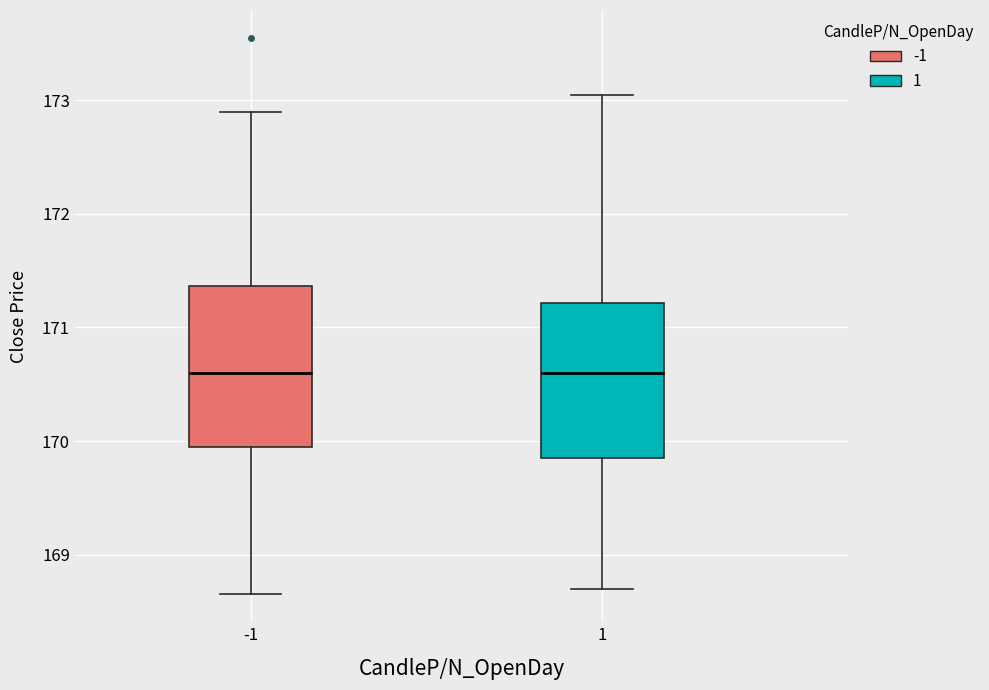

Reading left to right, transcribe this box plot: for each box, give where its median line is, the range the box spans, and where its two whiskers end, as read against the y-axis. The values are not printed on the chart, so give them approximately, as read against the axis.

-1: median 170.6, box 170.0 to 171.4, whiskers 168.7 to 172.9
1: median 170.6, box 169.9 to 171.2, whiskers 168.7 to 173.1